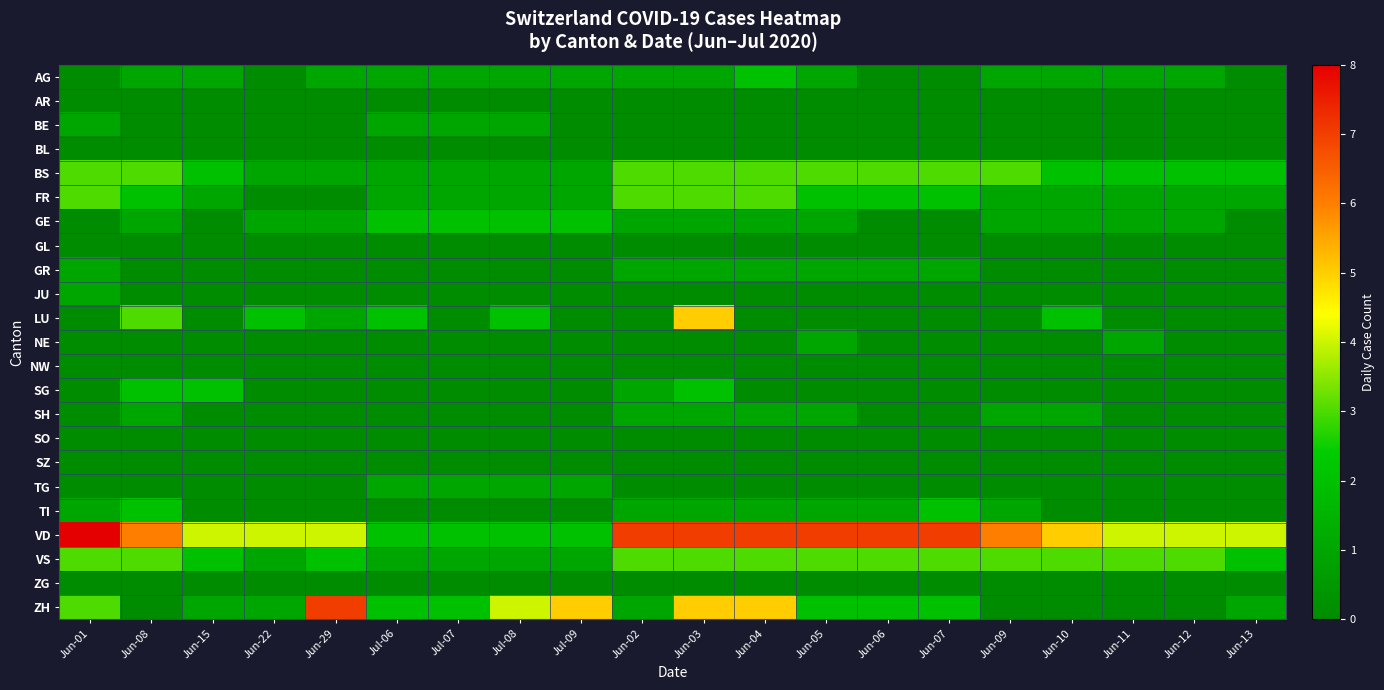

What is the total value across all series at Jun-04?

27